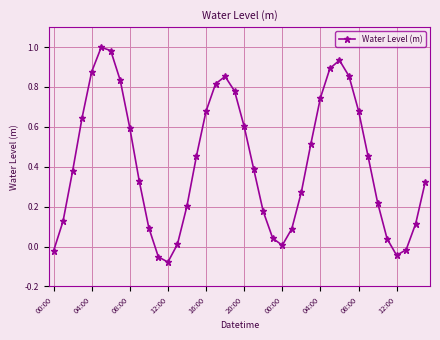

How many interior local peaks (higher than both neighbors) does the data have?

3